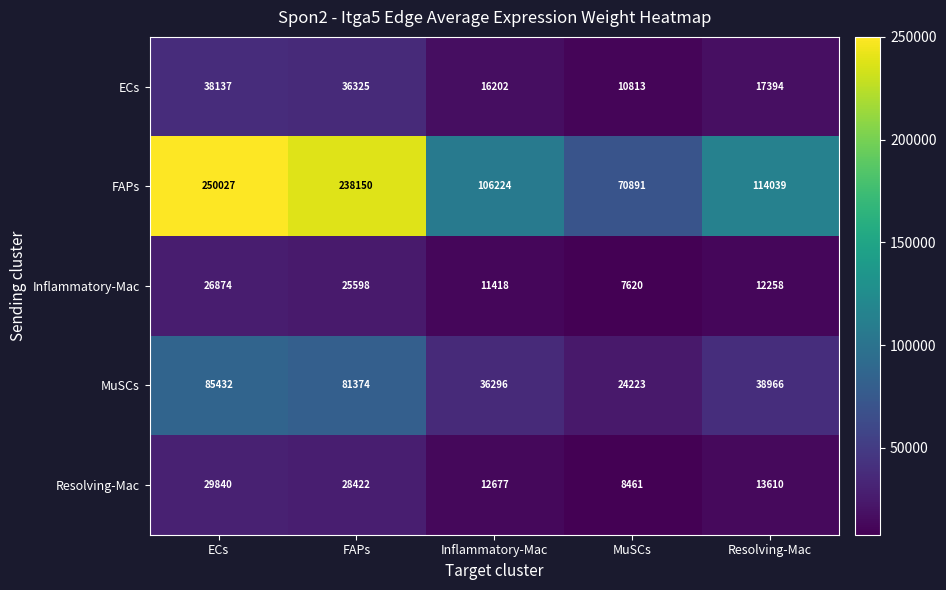

What is the spread (max minus min) of values at Resolving-Mac?

101781